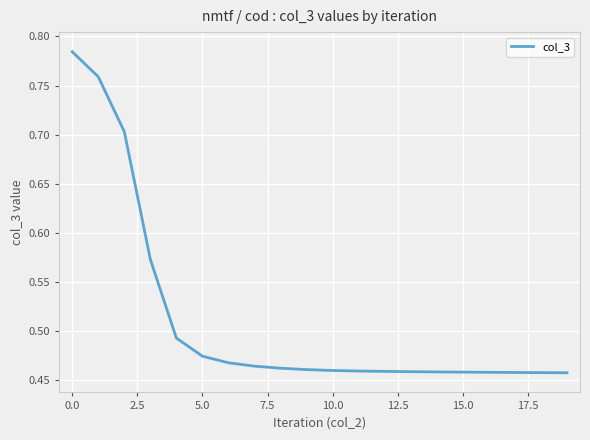

How many categories are shown in the chart?

20